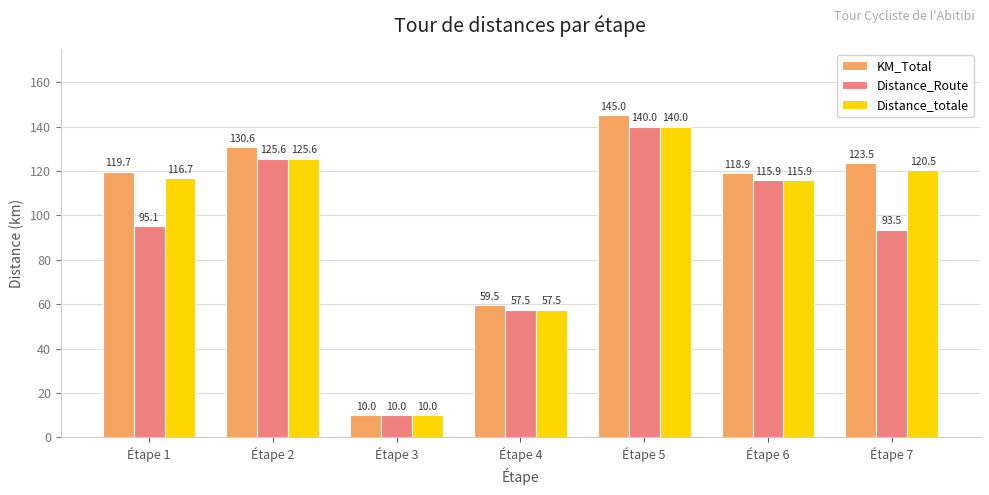

What is the value of the Distance_totale bar at the 3rd from the left?

10.0